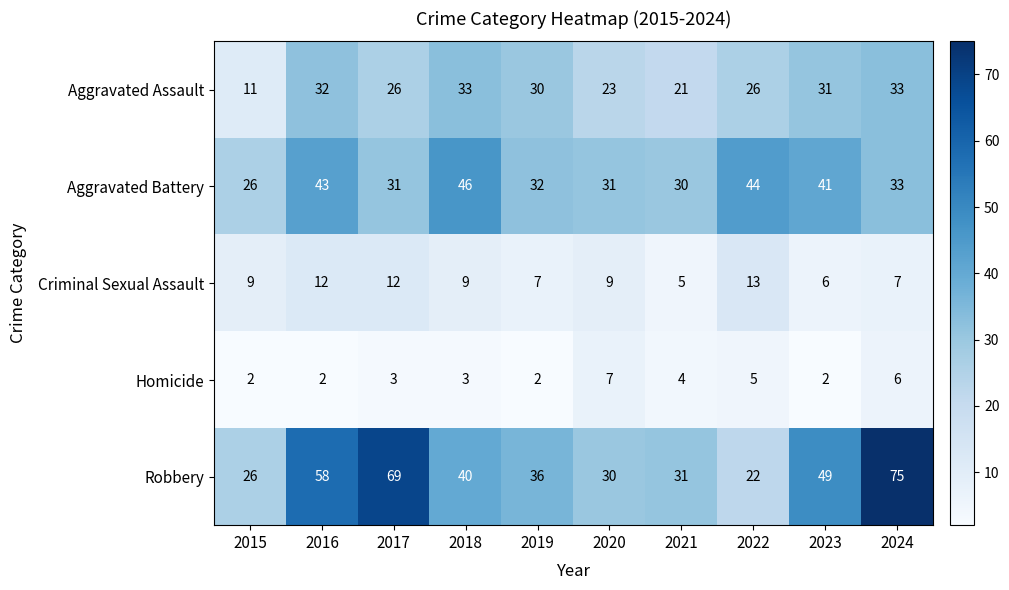

What is the approximate value of Criminal Sexual Assault at 2016?

12